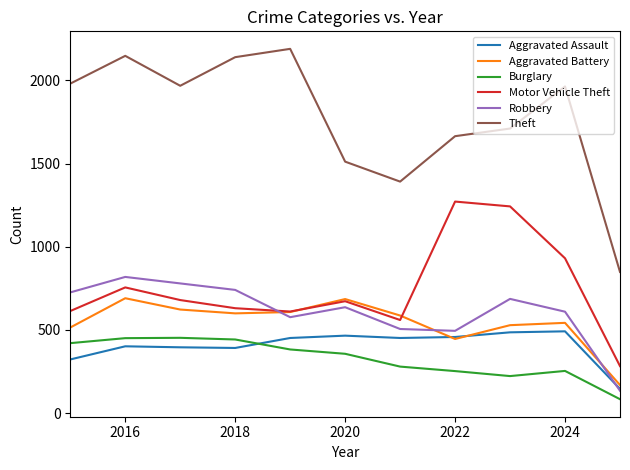

What is the greatest value displayed?

2190